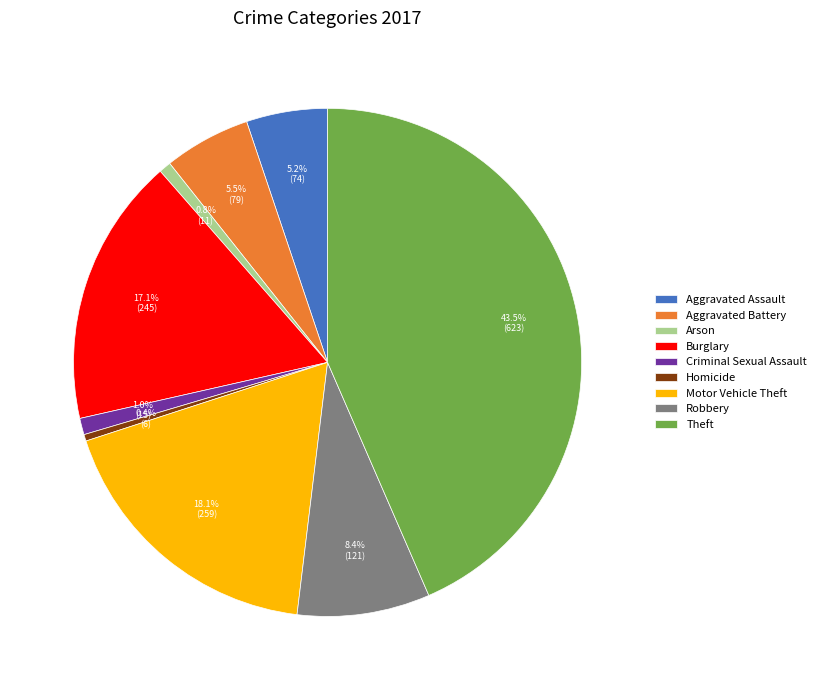

To the nearest percent, what is the average slice percentage?

11%